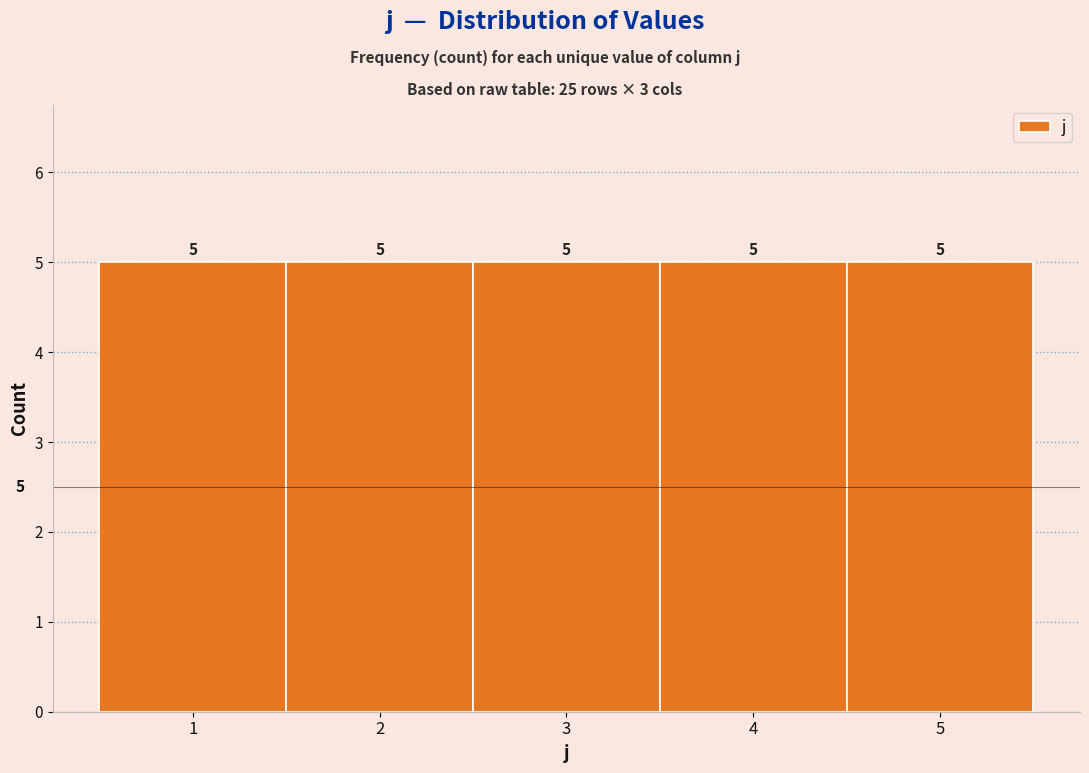

Reading left to right, list every bar in this chart as the range it spans on the x-axis followed by its height.

0.5 to 1.5: 5
1.5 to 2.5: 5
2.5 to 3.5: 5
3.5 to 4.5: 5
4.5 to 5.5: 5